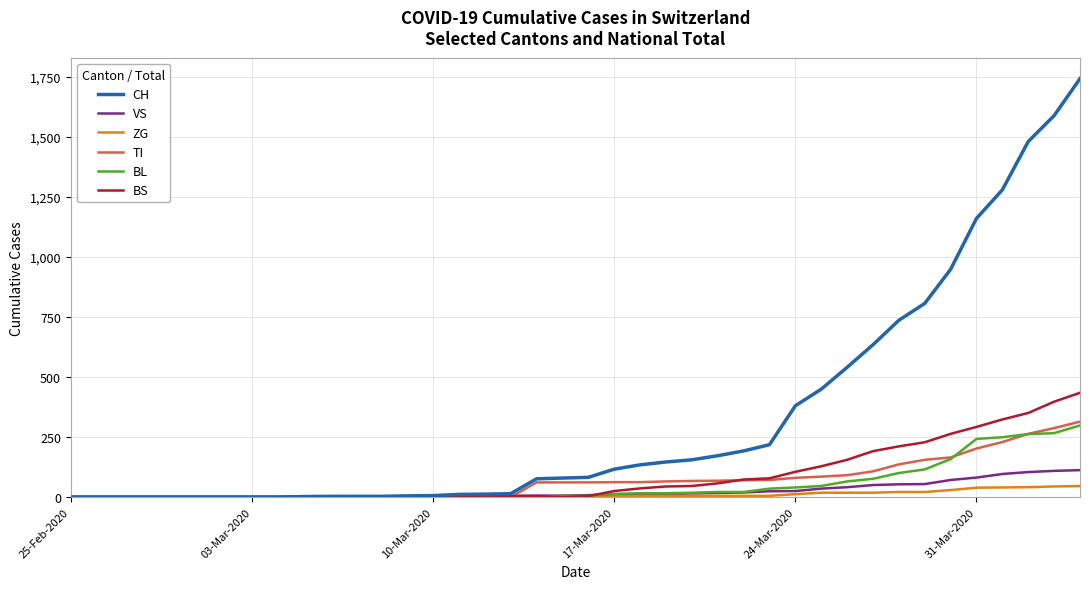

What is the maximum value shown in the chart?

1742